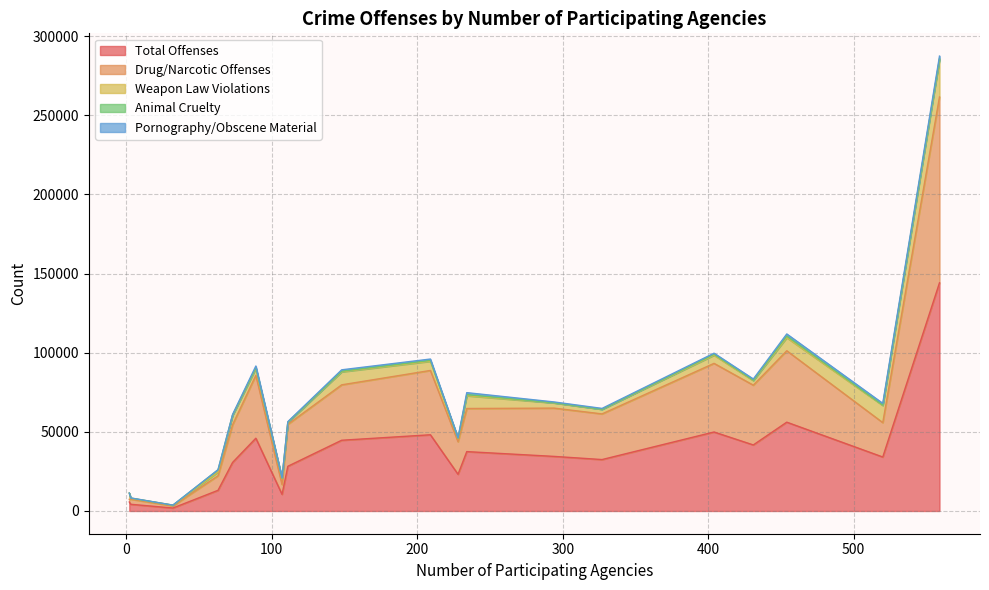

What is the maximum value for Total Offenses?

144161